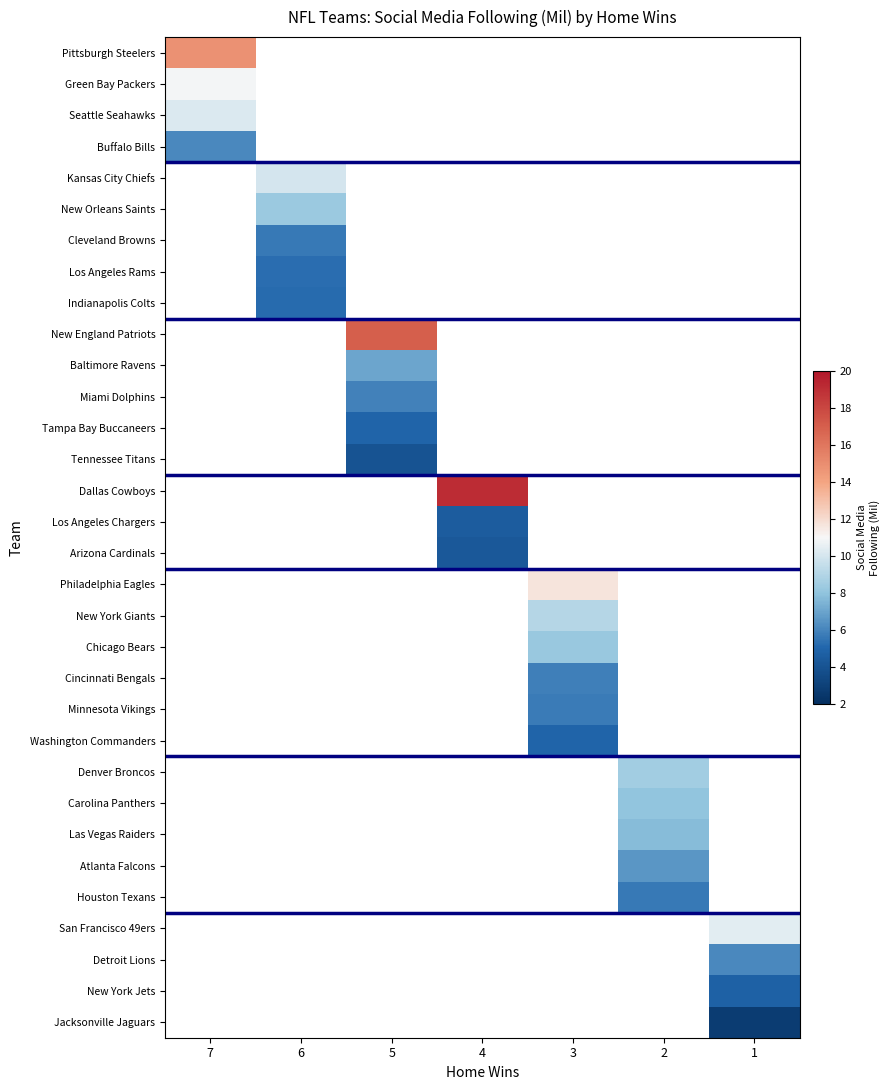

Which has a higher value, 1 or 4?

4